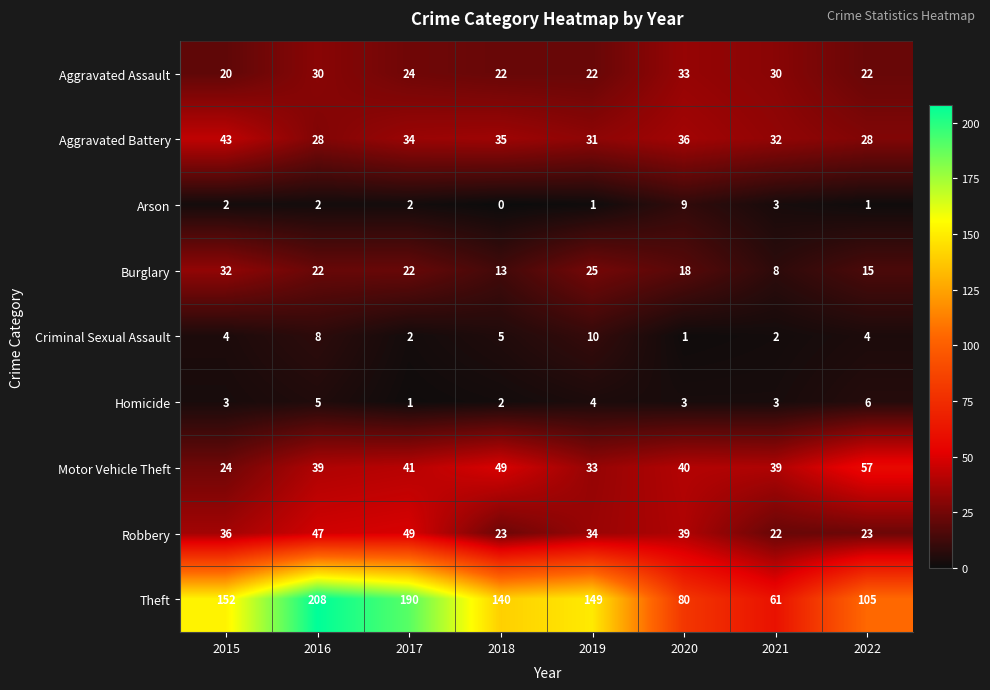

Which label corresponds to the largest value in the chart?

2016